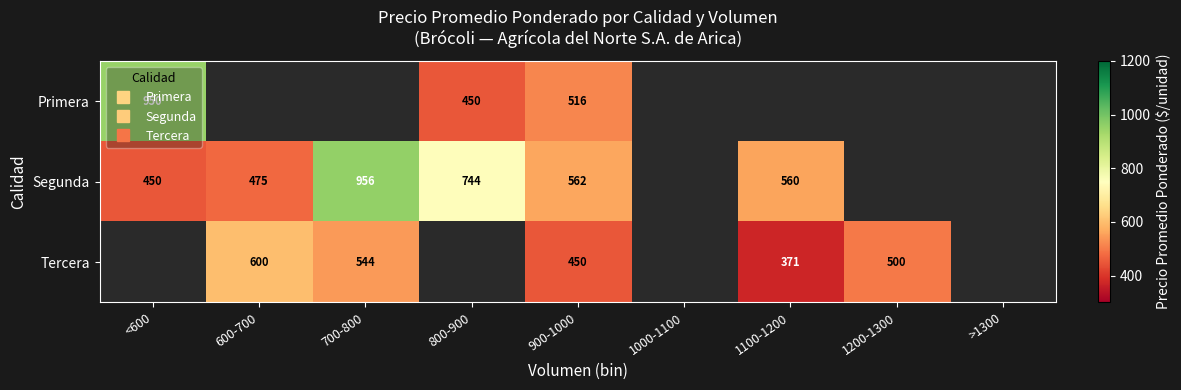

How many positive values does the Segunda series have?

6